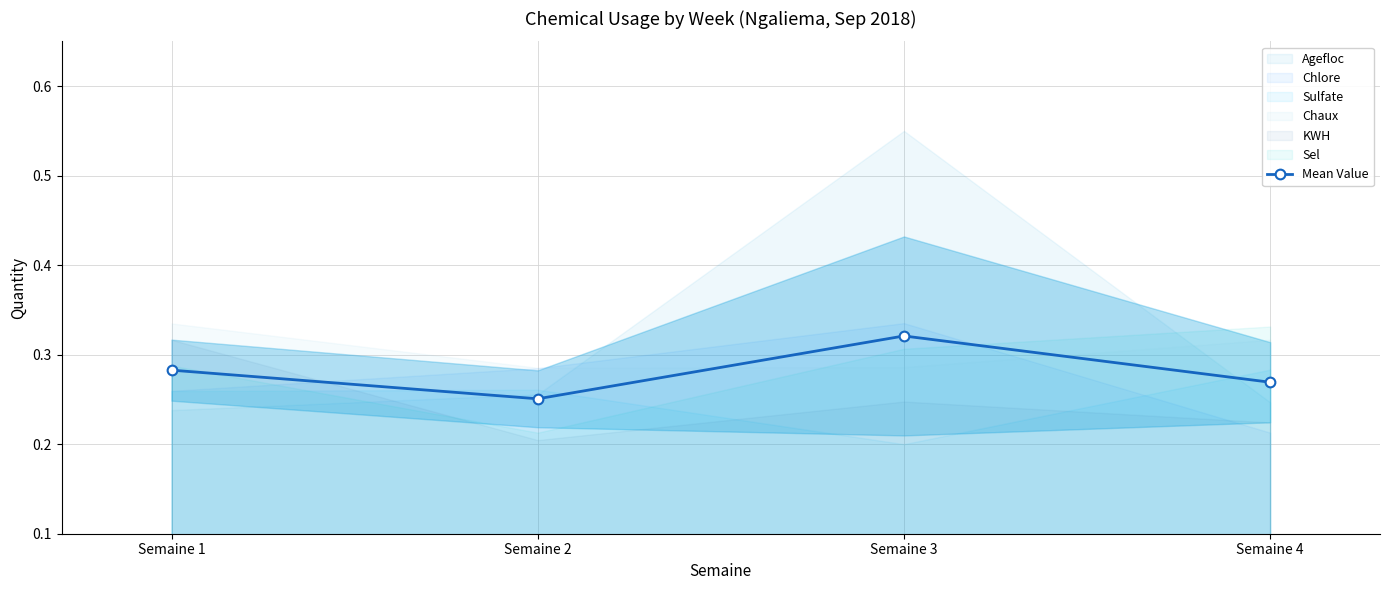

List the labels in order of value, largest first.

Semaine 3, Semaine 1, Semaine 4, Semaine 2